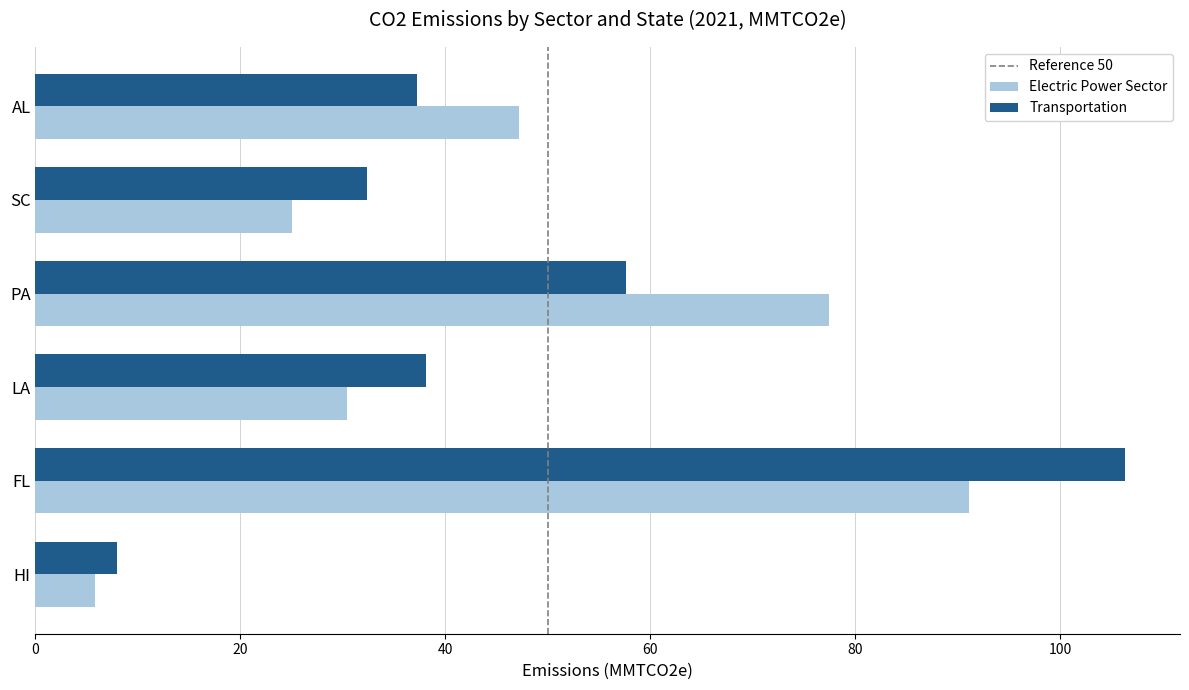

What is the sum of all Transportation values?

279.7